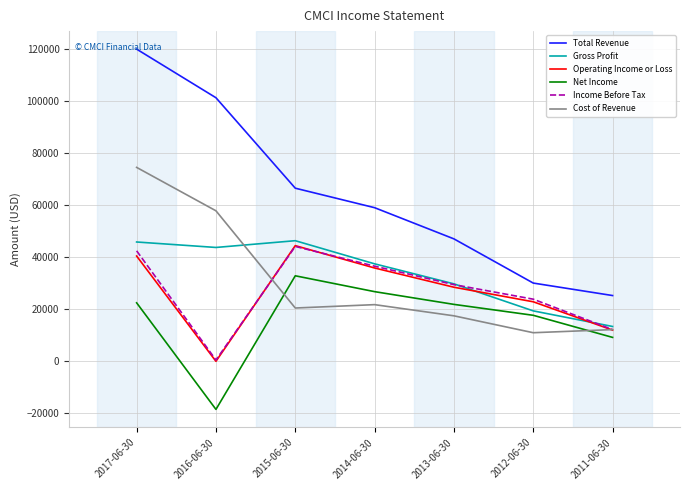

Count the number of data series in this chart.

6